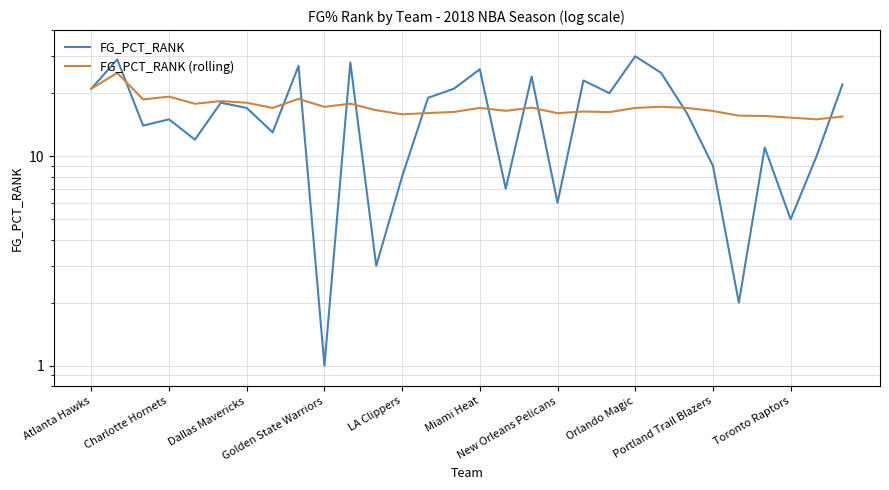

What is the minimum value for FG_PCT_RANK (rolling)?

15.0